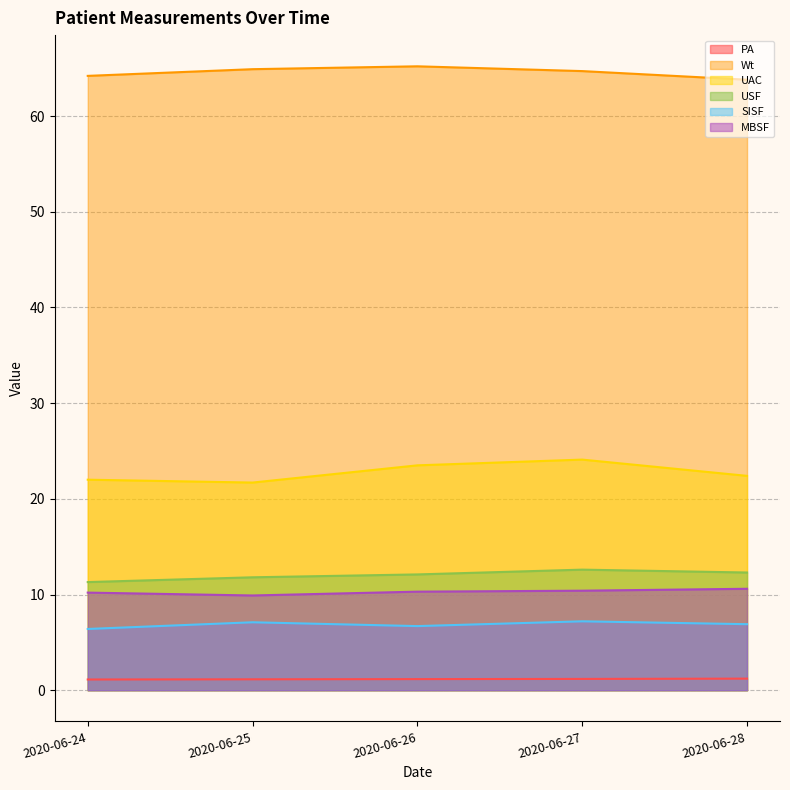

The value of SISF at 2020-06-28 is 2.7. True or false?

False